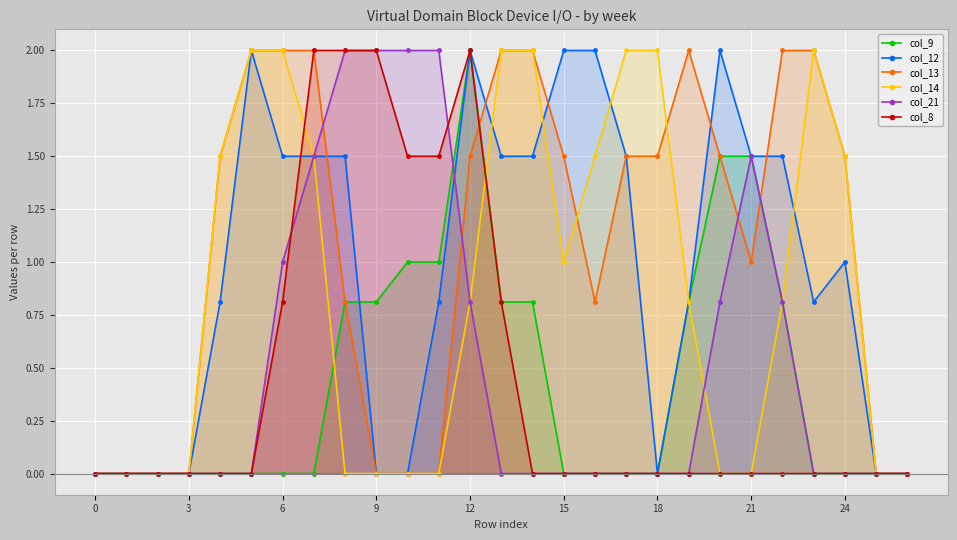

What is the difference between the col_13 values at 16 and 11?

0.8